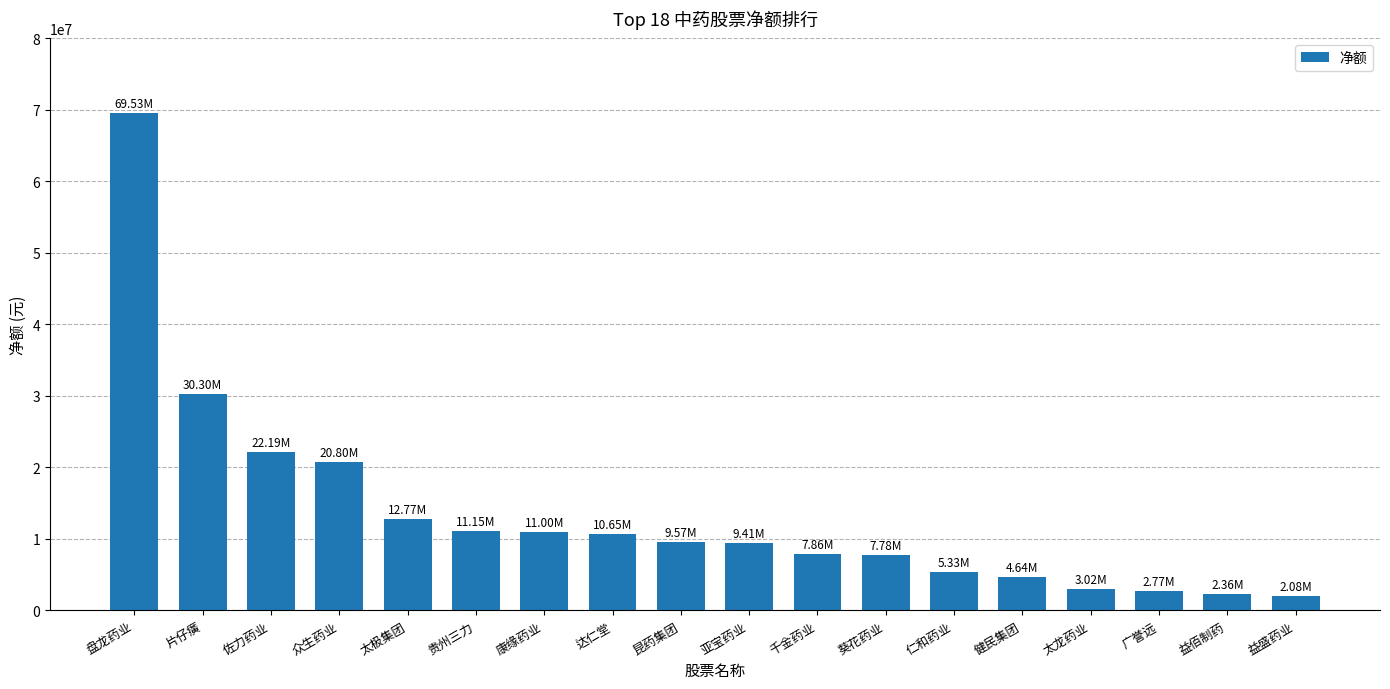

What is the change in value from 千金药业 to 太龙药业?

-4835193